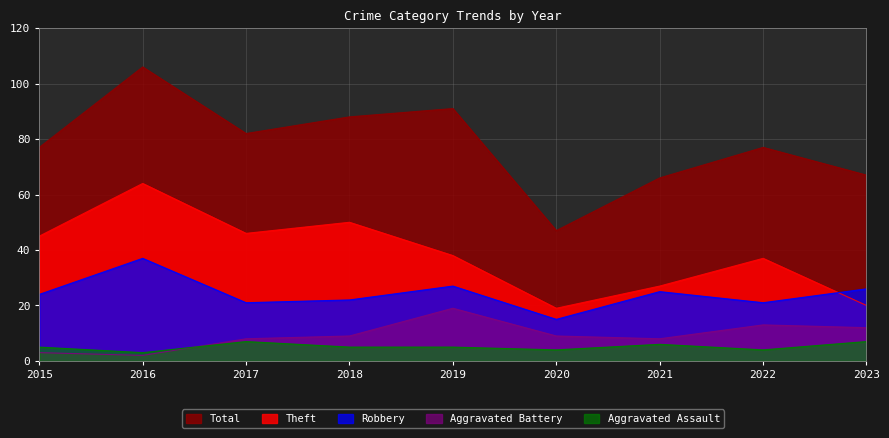

What is the total value across all series at 2018?

174